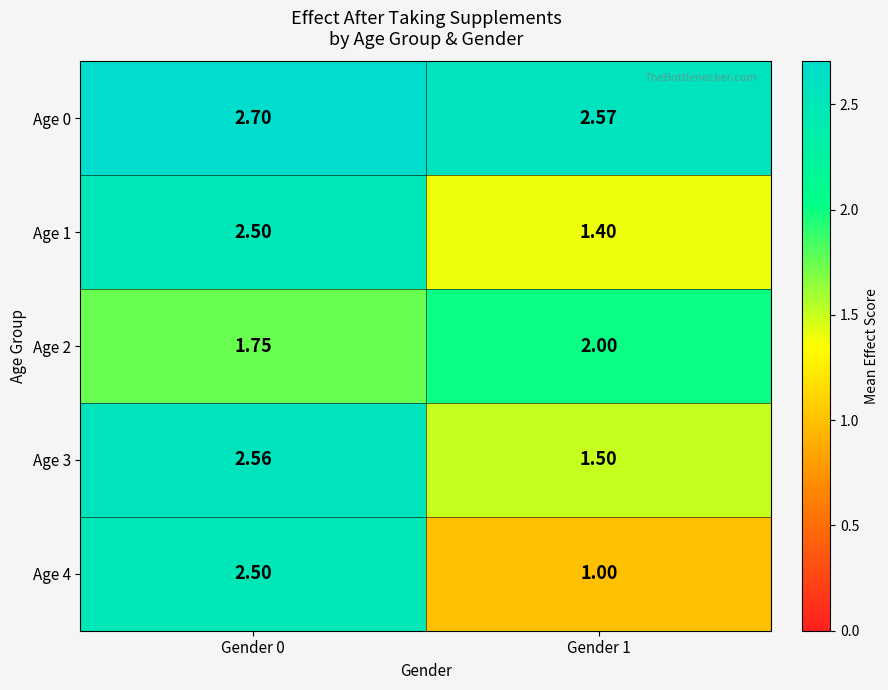

How many distinct data groups are displayed?

5